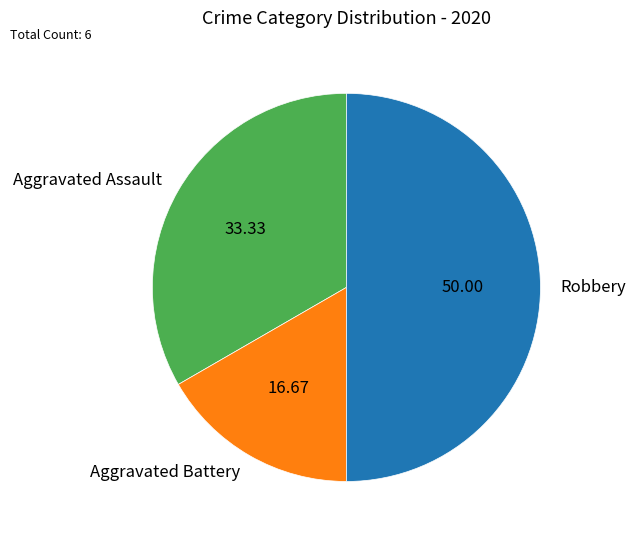

Is Aggravated Assault the majority of the pie?

No